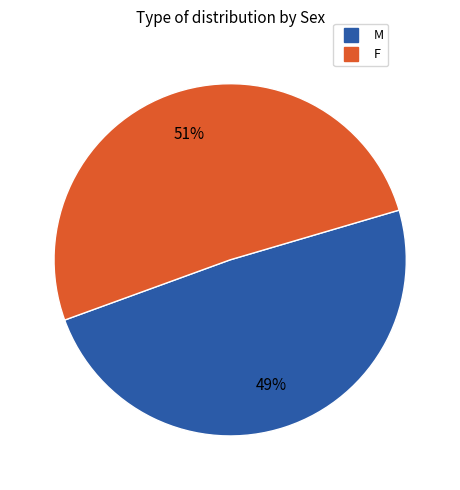

True or false: F accounts for 63% of the total.

False